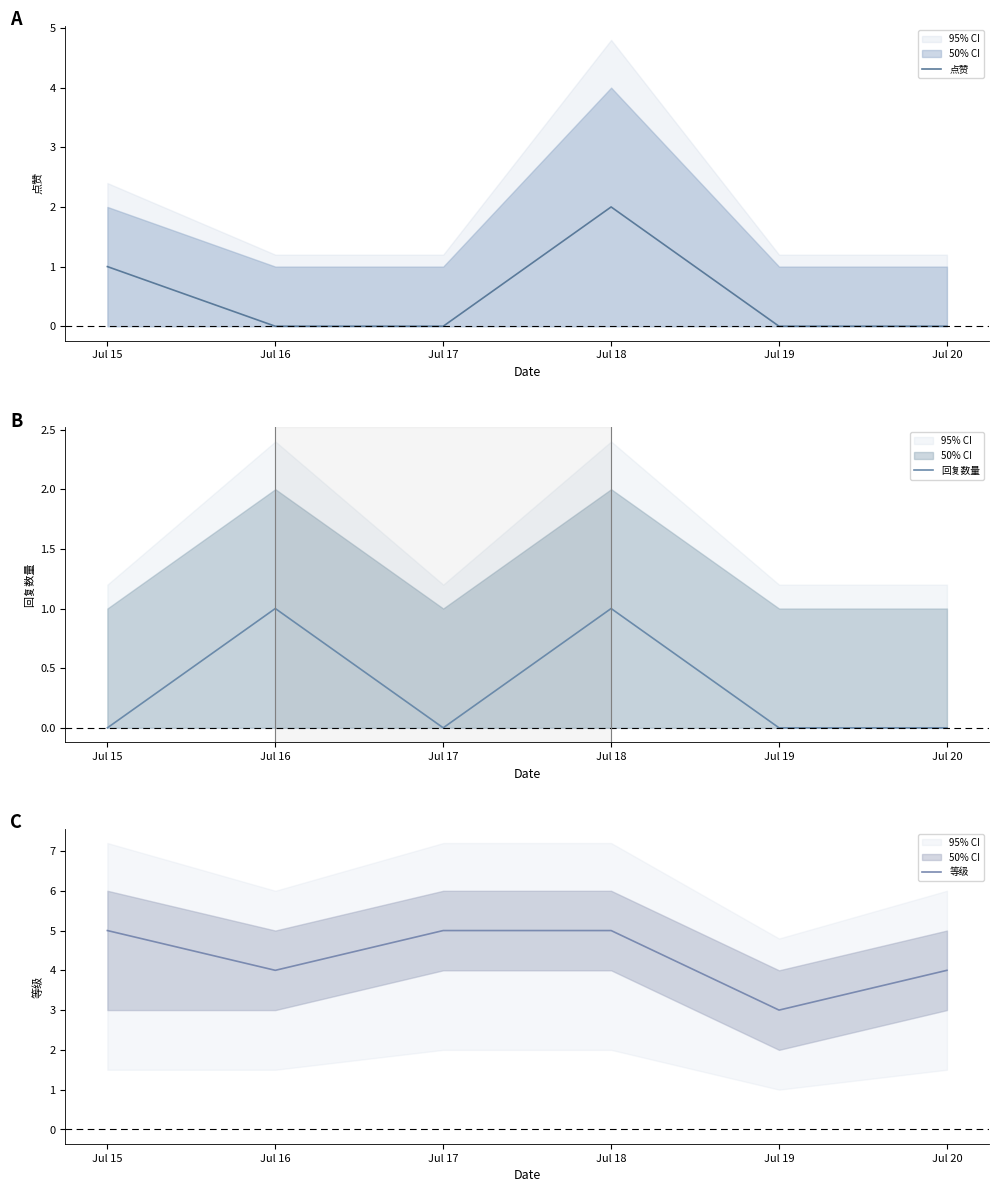

Does the chart have visible grid lines?

No